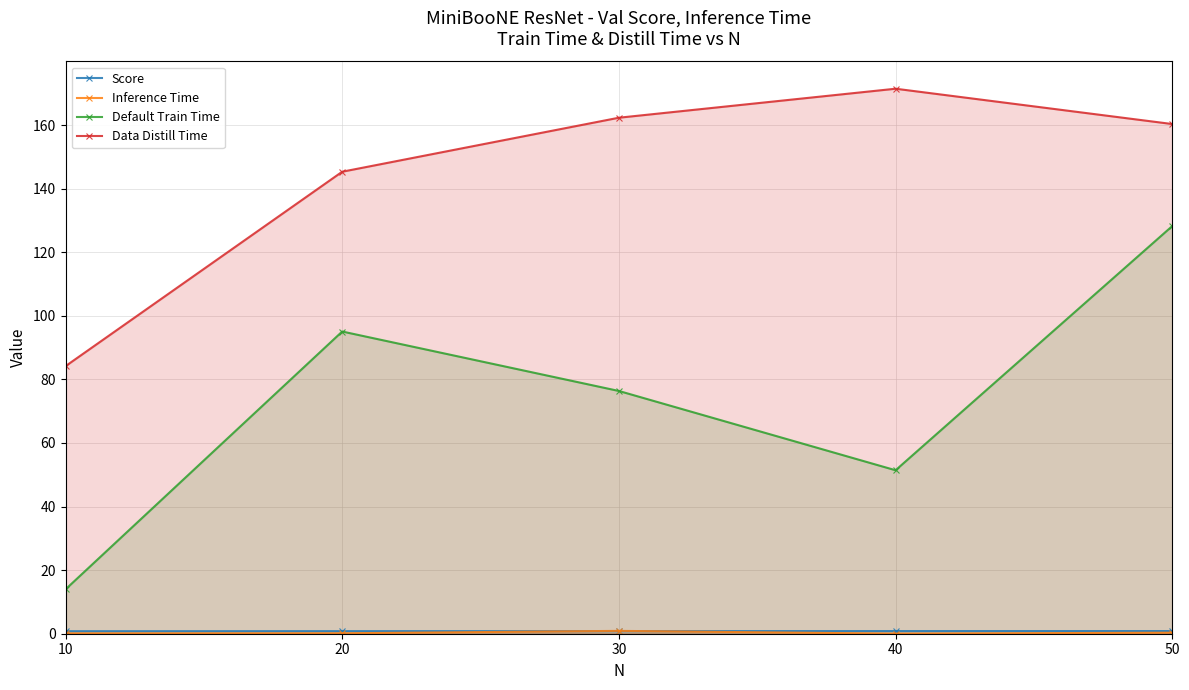

What is the maximum value shown in the chart?

171.4